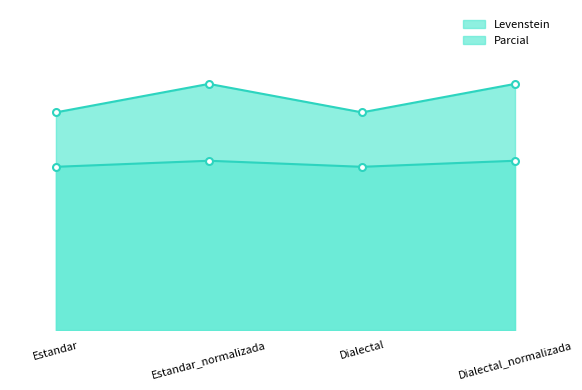

At which label does Levenstein first exceed 37?

Estandar_normalizada